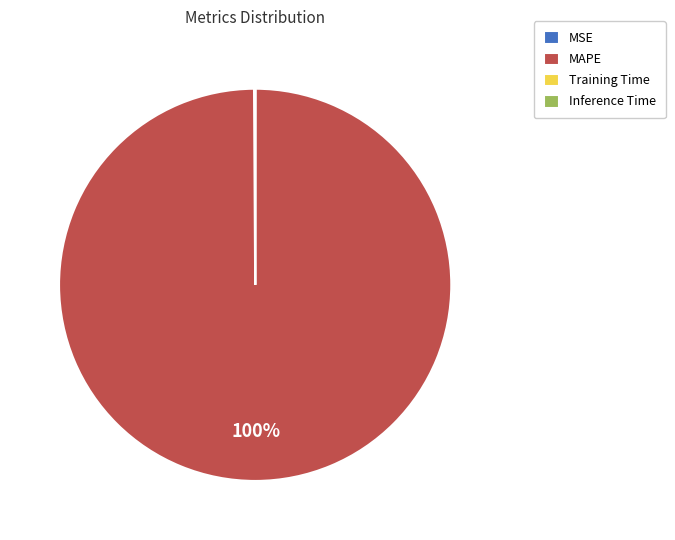

Is MAPE the majority of the pie?

Yes